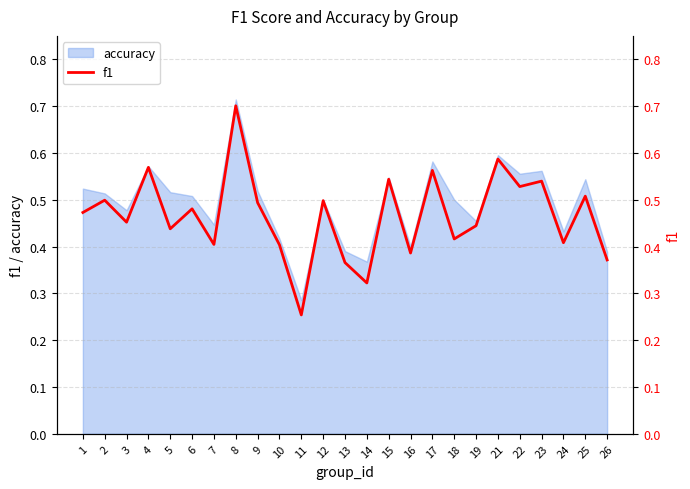

Rank the categories by value from lowest to highest.

11, 14, 13, 26, 16, 10, 7, 24, 18, 5, 19, 3, 1, 6, 9, 12, 2, 25, 22, 23, 15, 17, 4, 21, 8